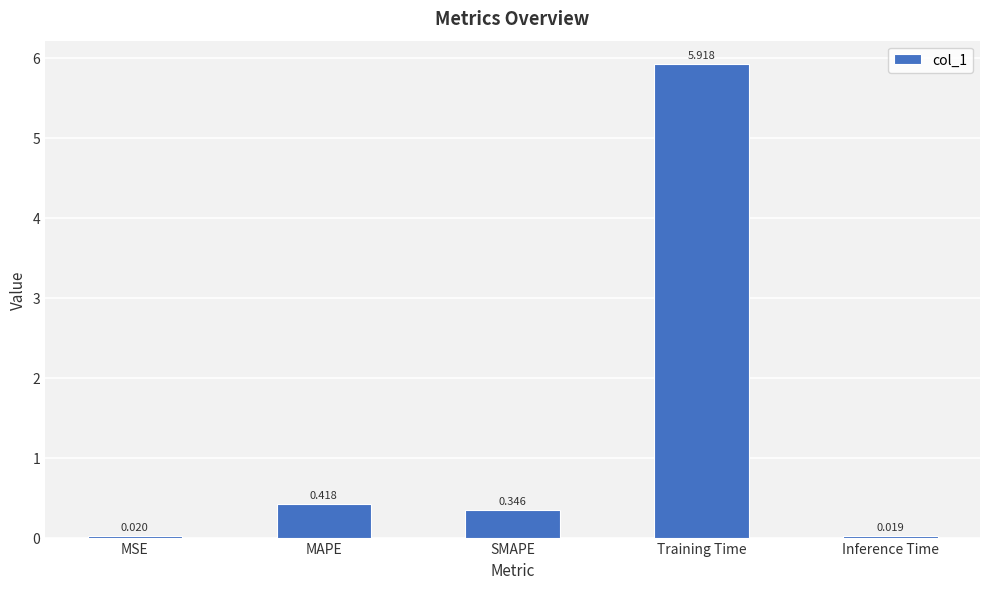

Rank the categories by value from highest to lowest.

Training Time, MAPE, SMAPE, MSE, Inference Time